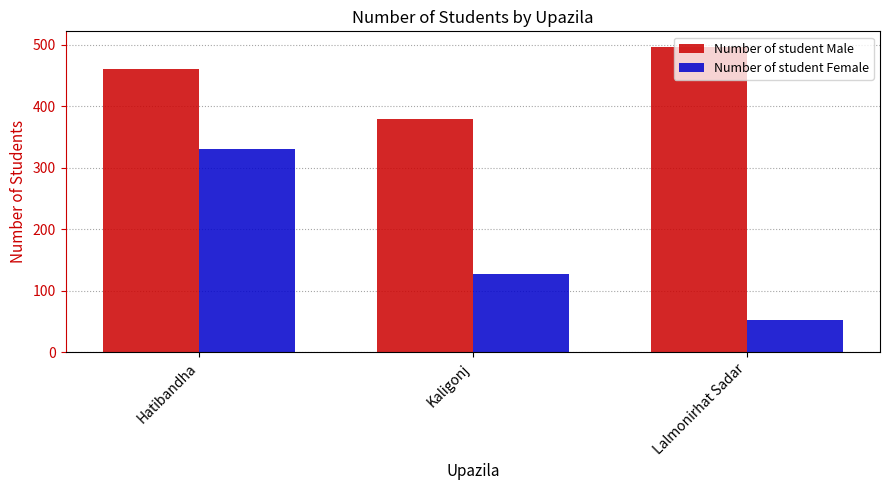

Is the value of Number of student Female at Kaligonj greater than the value of Number of student Male at Kaligonj?

No